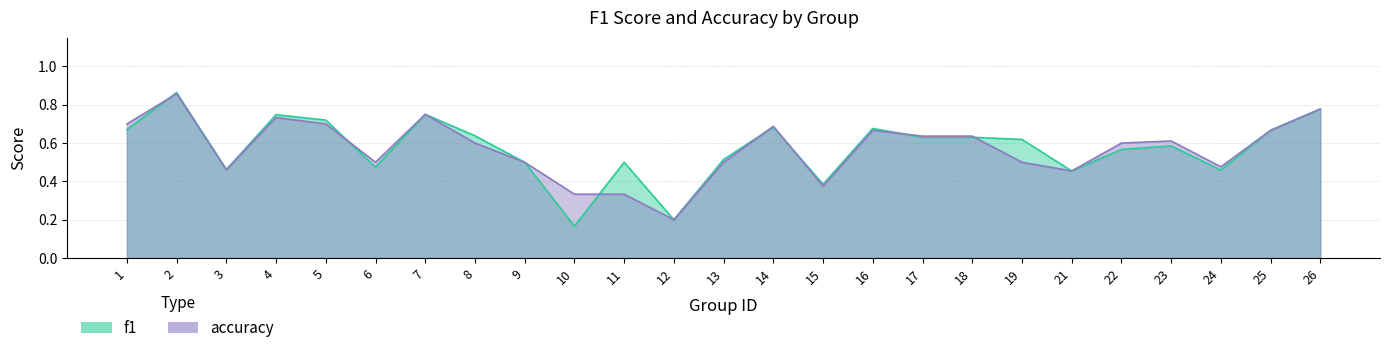

Rank the categories by f1 value from lowest to highest.

10, 12, 15, 21, 24, 3, 6, 9, 11, 13, 22, 23, 19, 17, 18, 8, 25, 1, 16, 14, 5, 4, 7, 26, 2